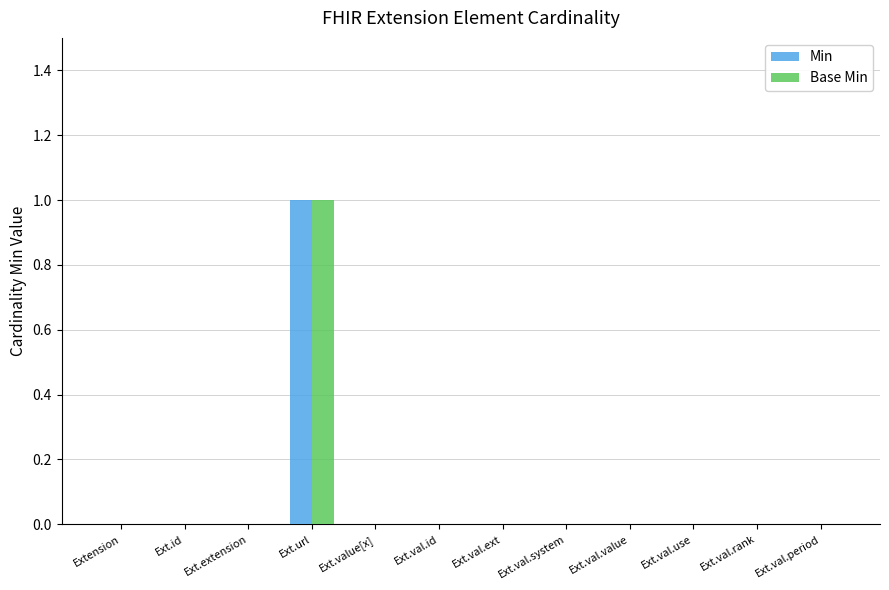

At which category is the sum across all series the highest?

Ext.url